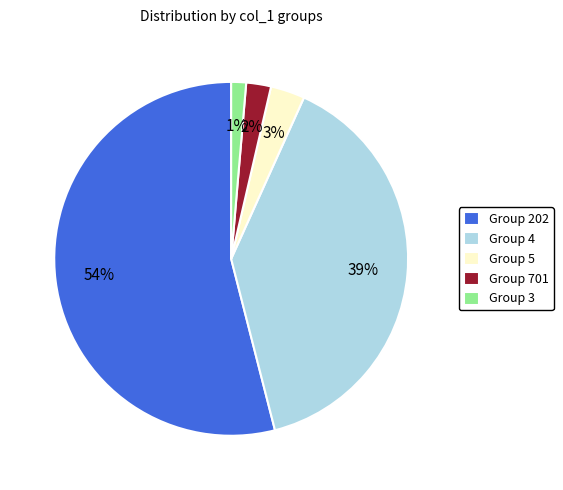

How many segments does this pie chart have?

5